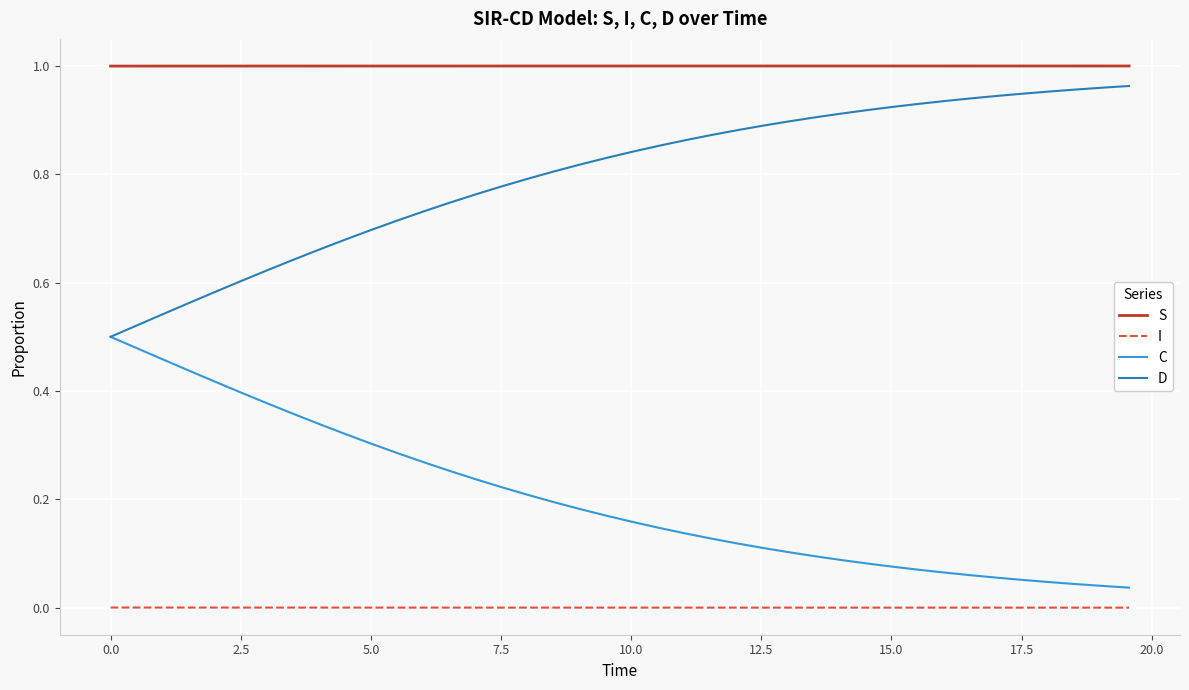

List the series in order of their overall mean, highest first.

S, D, C, I